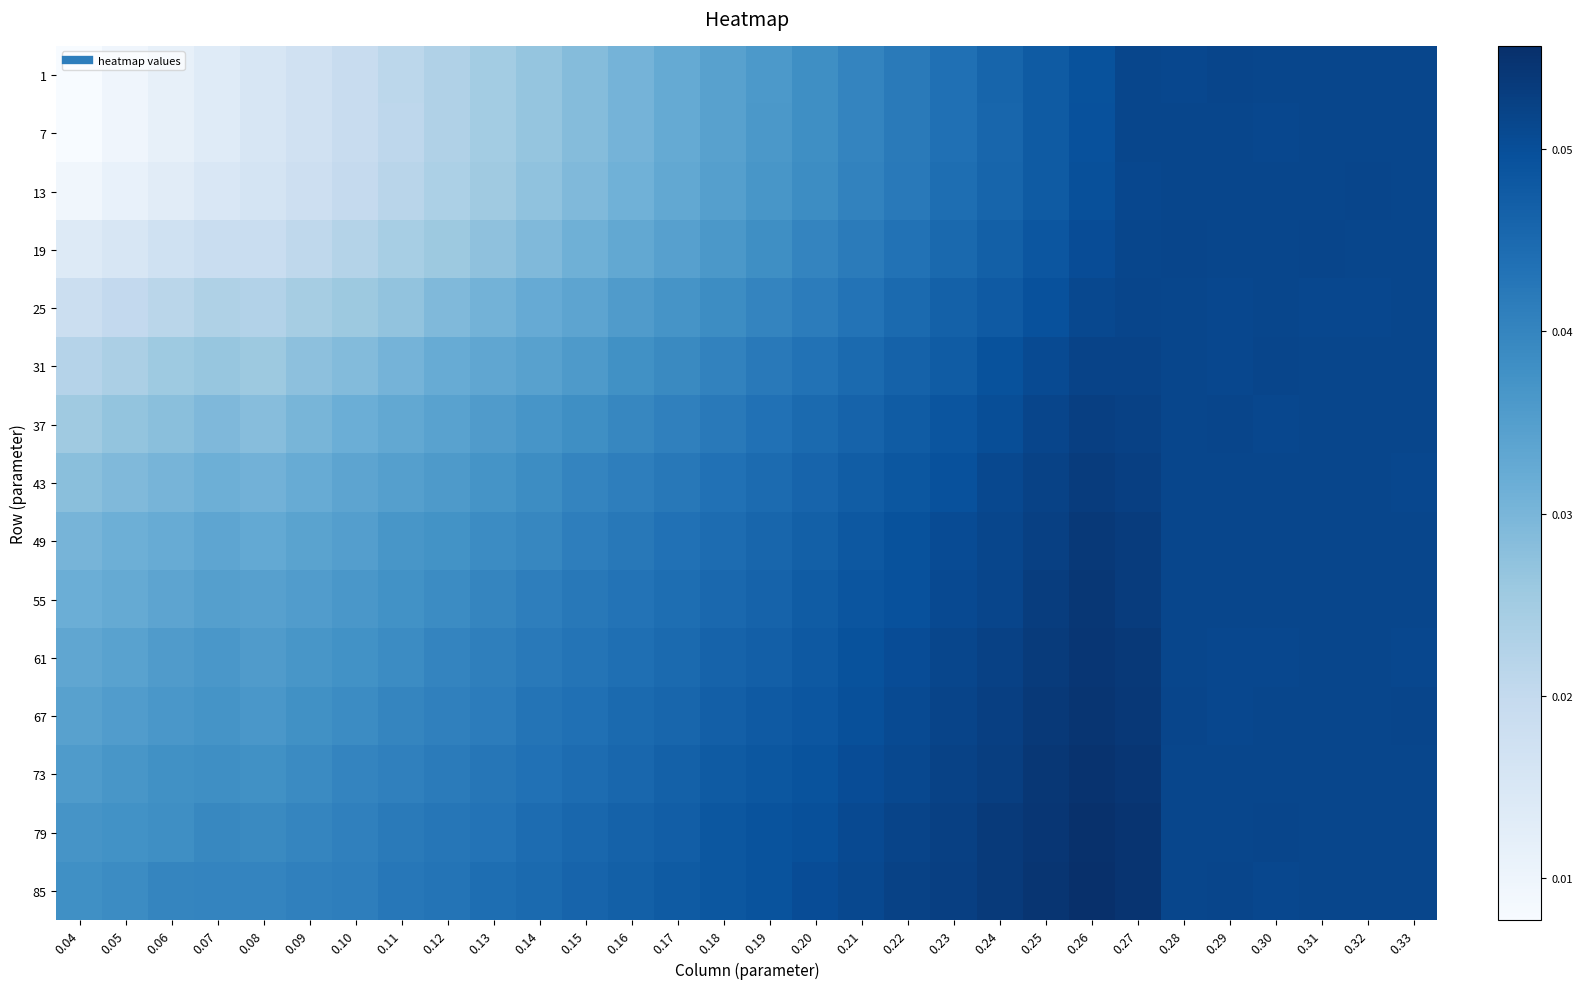

Reading left to right, list all the values displayed in this chart.

1: 0.04=0.0	0.05=0.0	0.06=0.0	0.07=0.0	0.08=0.0	0.09=0.0	0.10=0.0	0.11=0.0	0.12=0.0	0.13=0.0	0.14=0.0	0.15=0.0	0.16=0.0	0.17=0.0	0.18=0.0	0.19=0.0	0.20=0.0	0.21=0.0	0.22=0.0	0.23=0.0	0.24=0.0	0.25=0.0	0.26=0.0	0.27=0.1	0.28=0.1	0.29=0.1	0.30=0.1	0.31=0.1	0.32=0.1	0.33=0.1
7: 0.04=0.0	0.05=0.0	0.06=0.0	0.07=0.0	0.08=0.0	0.09=0.0	0.10=0.0	0.11=0.0	0.12=0.0	0.13=0.0	0.14=0.0	0.15=0.0	0.16=0.0	0.17=0.0	0.18=0.0	0.19=0.0	0.20=0.0	0.21=0.0	0.22=0.0	0.23=0.0	0.24=0.0	0.25=0.0	0.26=0.0	0.27=0.1	0.28=0.1	0.29=0.1	0.30=0.1	0.31=0.1	0.32=0.1	0.33=0.1
13: 0.04=0.0	0.05=0.0	0.06=0.0	0.07=0.0	0.08=0.0	0.09=0.0	0.10=0.0	0.11=0.0	0.12=0.0	0.13=0.0	0.14=0.0	0.15=0.0	0.16=0.0	0.17=0.0	0.18=0.0	0.19=0.0	0.20=0.0	0.21=0.0	0.22=0.0	0.23=0.0	0.24=0.0	0.25=0.0	0.26=0.0	0.27=0.1	0.28=0.1	0.29=0.1	0.30=0.1	0.31=0.1	0.32=0.1	0.33=0.1
19: 0.04=0.0	0.05=0.0	0.06=0.0	0.07=0.0	0.08=0.0	0.09=0.0	0.10=0.0	0.11=0.0	0.12=0.0	0.13=0.0	0.14=0.0	0.15=0.0	0.16=0.0	0.17=0.0	0.18=0.0	0.19=0.0	0.20=0.0	0.21=0.0	0.22=0.0	0.23=0.0	0.24=0.0	0.25=0.0	0.26=0.1	0.27=0.1	0.28=0.1	0.29=0.1	0.30=0.1	0.31=0.1	0.32=0.1	0.33=0.1
25: 0.04=0.0	0.05=0.0	0.06=0.0	0.07=0.0	0.08=0.0	0.09=0.0	0.10=0.0	0.11=0.0	0.12=0.0	0.13=0.0	0.14=0.0	0.15=0.0	0.16=0.0	0.17=0.0	0.18=0.0	0.19=0.0	0.20=0.0	0.21=0.0	0.22=0.0	0.23=0.0	0.24=0.0	0.25=0.0	0.26=0.1	0.27=0.1	0.28=0.1	0.29=0.1	0.30=0.1	0.31=0.1	0.32=0.1	0.33=0.1
31: 0.04=0.0	0.05=0.0	0.06=0.0	0.07=0.0	0.08=0.0	0.09=0.0	0.10=0.0	0.11=0.0	0.12=0.0	0.13=0.0	0.14=0.0	0.15=0.0	0.16=0.0	0.17=0.0	0.18=0.0	0.19=0.0	0.20=0.0	0.21=0.0	0.22=0.0	0.23=0.0	0.24=0.0	0.25=0.1	0.26=0.1	0.27=0.1	0.28=0.1	0.29=0.1	0.30=0.1	0.31=0.1	0.32=0.1	0.33=0.1
37: 0.04=0.0	0.05=0.0	0.06=0.0	0.07=0.0	0.08=0.0	0.09=0.0	0.10=0.0	0.11=0.0	0.12=0.0	0.13=0.0	0.14=0.0	0.15=0.0	0.16=0.0	0.17=0.0	0.18=0.0	0.19=0.0	0.20=0.0	0.21=0.0	0.22=0.0	0.23=0.0	0.24=0.1	0.25=0.1	0.26=0.1	0.27=0.1	0.28=0.1	0.29=0.1	0.30=0.1	0.31=0.1	0.32=0.1	0.33=0.1
43: 0.04=0.0	0.05=0.0	0.06=0.0	0.07=0.0	0.08=0.0	0.09=0.0	0.10=0.0	0.11=0.0	0.12=0.0	0.13=0.0	0.14=0.0	0.15=0.0	0.16=0.0	0.17=0.0	0.18=0.0	0.19=0.0	0.20=0.0	0.21=0.0	0.22=0.0	0.23=0.0	0.24=0.1	0.25=0.1	0.26=0.1	0.27=0.1	0.28=0.1	0.29=0.1	0.30=0.1	0.31=0.1	0.32=0.1	0.33=0.1
49: 0.04=0.0	0.05=0.0	0.06=0.0	0.07=0.0	0.08=0.0	0.09=0.0	0.10=0.0	0.11=0.0	0.12=0.0	0.13=0.0	0.14=0.0	0.15=0.0	0.16=0.0	0.17=0.0	0.18=0.0	0.19=0.0	0.20=0.0	0.21=0.0	0.22=0.0	0.23=0.1	0.24=0.1	0.25=0.1	0.26=0.1	0.27=0.1	0.28=0.1	0.29=0.1	0.30=0.1	0.31=0.1	0.32=0.1	0.33=0.1
55: 0.04=0.0	0.05=0.0	0.06=0.0	0.07=0.0	0.08=0.0	0.09=0.0	0.10=0.0	0.11=0.0	0.12=0.0	0.13=0.0	0.14=0.0	0.15=0.0	0.16=0.0	0.17=0.0	0.18=0.0	0.19=0.0	0.20=0.0	0.21=0.0	0.22=0.0	0.23=0.1	0.24=0.1	0.25=0.1	0.26=0.1	0.27=0.1	0.28=0.1	0.29=0.1	0.30=0.1	0.31=0.1	0.32=0.1	0.33=0.1
61: 0.04=0.0	0.05=0.0	0.06=0.0	0.07=0.0	0.08=0.0	0.09=0.0	0.10=0.0	0.11=0.0	0.12=0.0	0.13=0.0	0.14=0.0	0.15=0.0	0.16=0.0	0.17=0.0	0.18=0.0	0.19=0.0	0.20=0.0	0.21=0.0	0.22=0.1	0.23=0.1	0.24=0.1	0.25=0.1	0.26=0.1	0.27=0.1	0.28=0.1	0.29=0.1	0.30=0.1	0.31=0.1	0.32=0.1	0.33=0.1
67: 0.04=0.0	0.05=0.0	0.06=0.0	0.07=0.0	0.08=0.0	0.09=0.0	0.10=0.0	0.11=0.0	0.12=0.0	0.13=0.0	0.14=0.0	0.15=0.0	0.16=0.0	0.17=0.0	0.18=0.0	0.19=0.0	0.20=0.0	0.21=0.0	0.22=0.1	0.23=0.1	0.24=0.1	0.25=0.1	0.26=0.1	0.27=0.1	0.28=0.1	0.29=0.1	0.30=0.1	0.31=0.1	0.32=0.1	0.33=0.1
73: 0.04=0.0	0.05=0.0	0.06=0.0	0.07=0.0	0.08=0.0	0.09=0.0	0.10=0.0	0.11=0.0	0.12=0.0	0.13=0.0	0.14=0.0	0.15=0.0	0.16=0.0	0.17=0.0	0.18=0.0	0.19=0.0	0.20=0.0	0.21=0.1	0.22=0.1	0.23=0.1	0.24=0.1	0.25=0.1	0.26=0.1	0.27=0.1	0.28=0.1	0.29=0.1	0.30=0.1	0.31=0.1	0.32=0.1	0.33=0.1
79: 0.04=0.0	0.05=0.0	0.06=0.0	0.07=0.0	0.08=0.0	0.09=0.0	0.10=0.0	0.11=0.0	0.12=0.0	0.13=0.0	0.14=0.0	0.15=0.0	0.16=0.0	0.17=0.0	0.18=0.0	0.19=0.0	0.20=0.0	0.21=0.1	0.22=0.1	0.23=0.1	0.24=0.1	0.25=0.1	0.26=0.1	0.27=0.1	0.28=0.1	0.29=0.1	0.30=0.1	0.31=0.1	0.32=0.1	0.33=0.1
85: 0.04=0.0	0.05=0.0	0.06=0.0	0.07=0.0	0.08=0.0	0.09=0.0	0.10=0.0	0.11=0.0	0.12=0.0	0.13=0.0	0.14=0.0	0.15=0.0	0.16=0.0	0.17=0.0	0.18=0.0	0.19=0.0	0.20=0.1	0.21=0.1	0.22=0.1	0.23=0.1	0.24=0.1	0.25=0.1	0.26=0.1	0.27=0.1	0.28=0.1	0.29=0.1	0.30=0.1	0.31=0.1	0.32=0.1	0.33=0.1